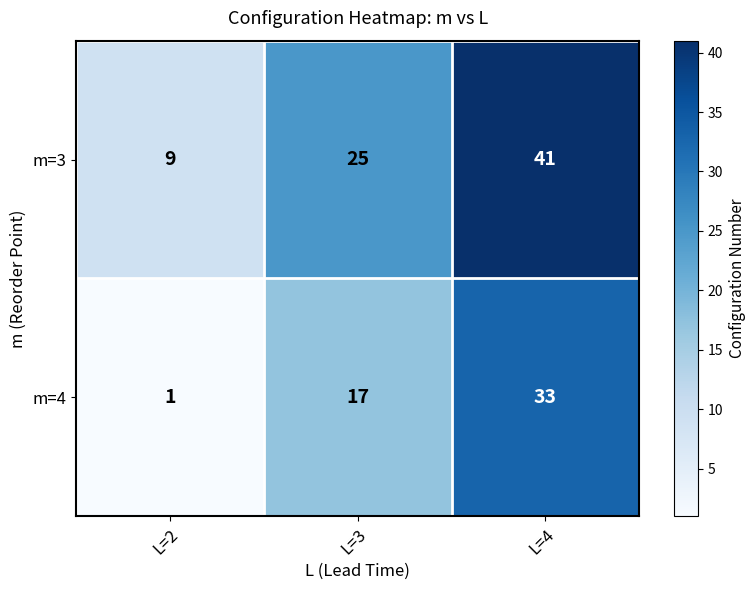

True or false: m=3 has a value of 54 at L=4.

False